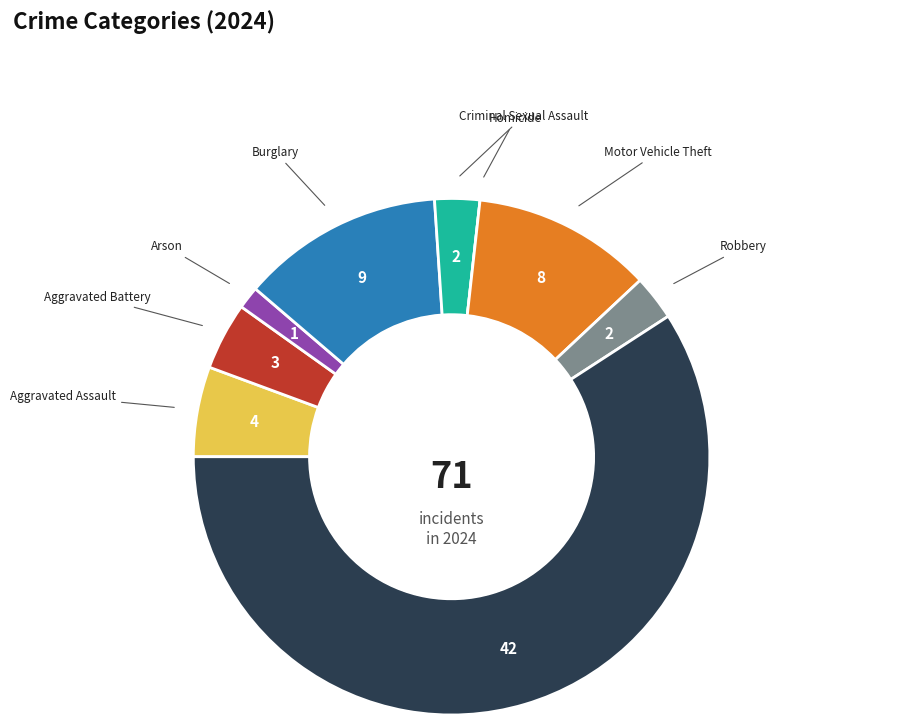

Is there a majority slice in this chart?

Yes